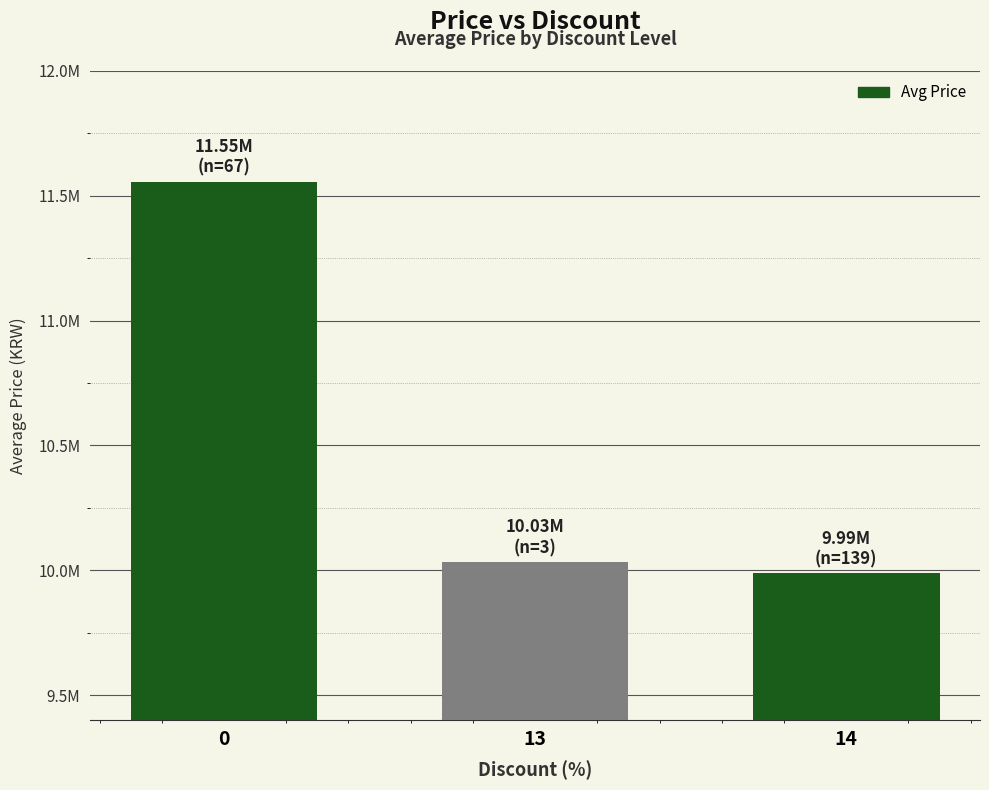

What is the maximum value shown in the chart?

11555000